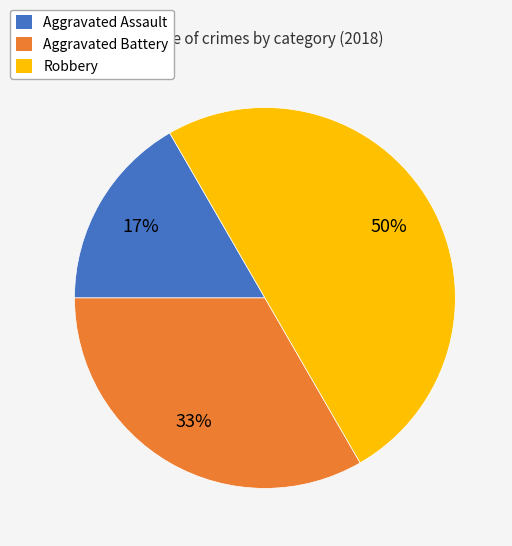

Do Robbery and Aggravated Battery together represent more than half of the pie?

Yes